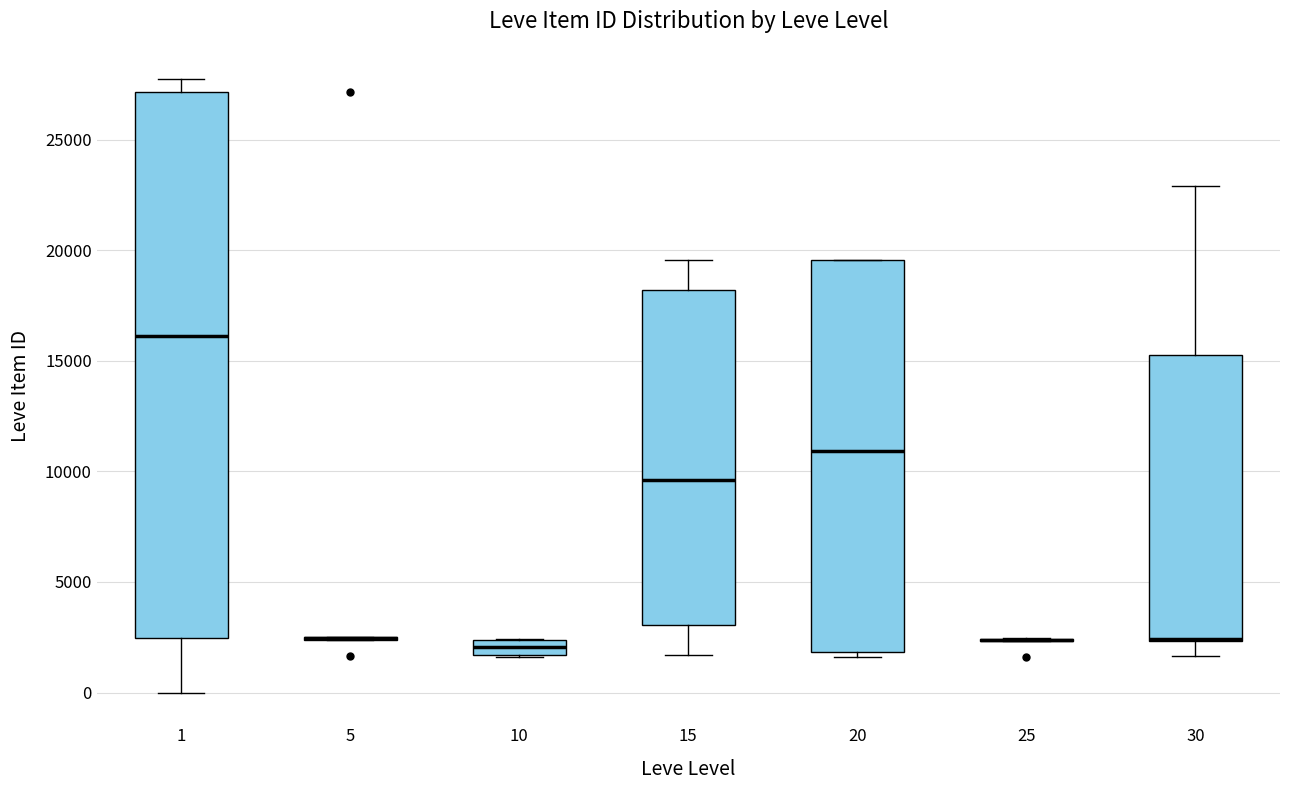

Comparing the boxes themselves (not the whiskers), which one is the tallest?

1